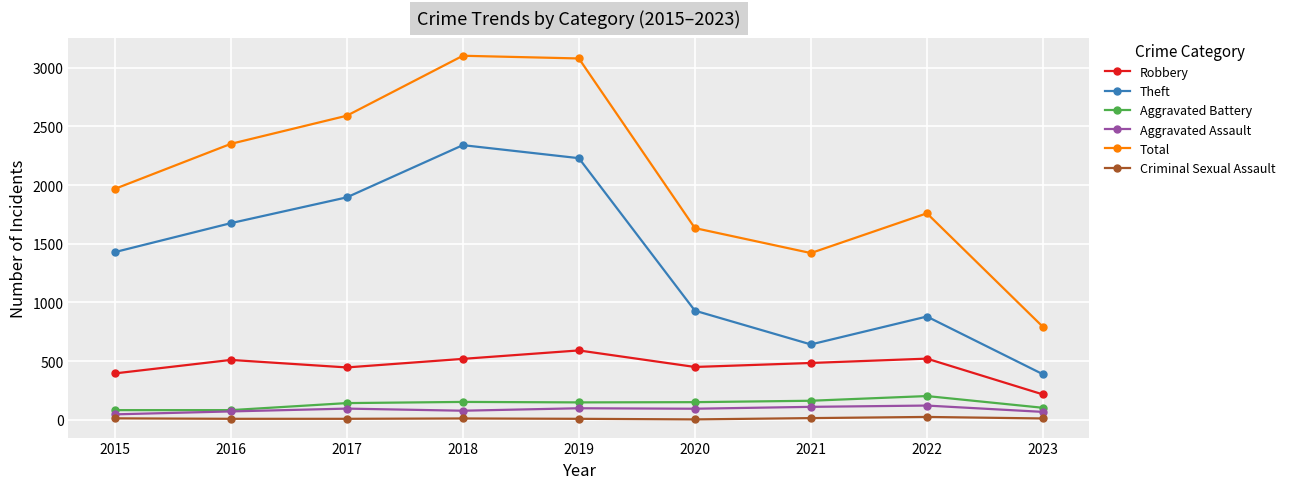

The Theft series shows 2048 at 2015. True or false?

False